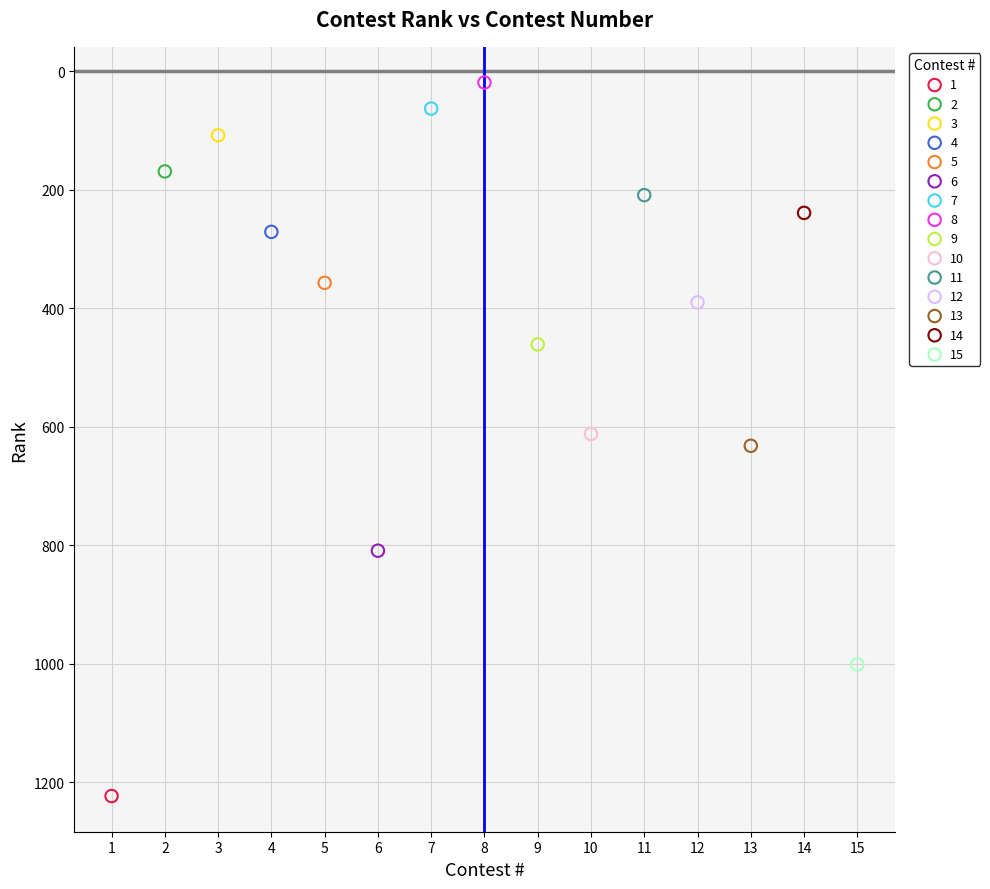

What are all the series names shown in the legend?

1, 2, 3, 4, 5, 6, 7, 8, 9, 10, 11, 12, 13, 14, 15